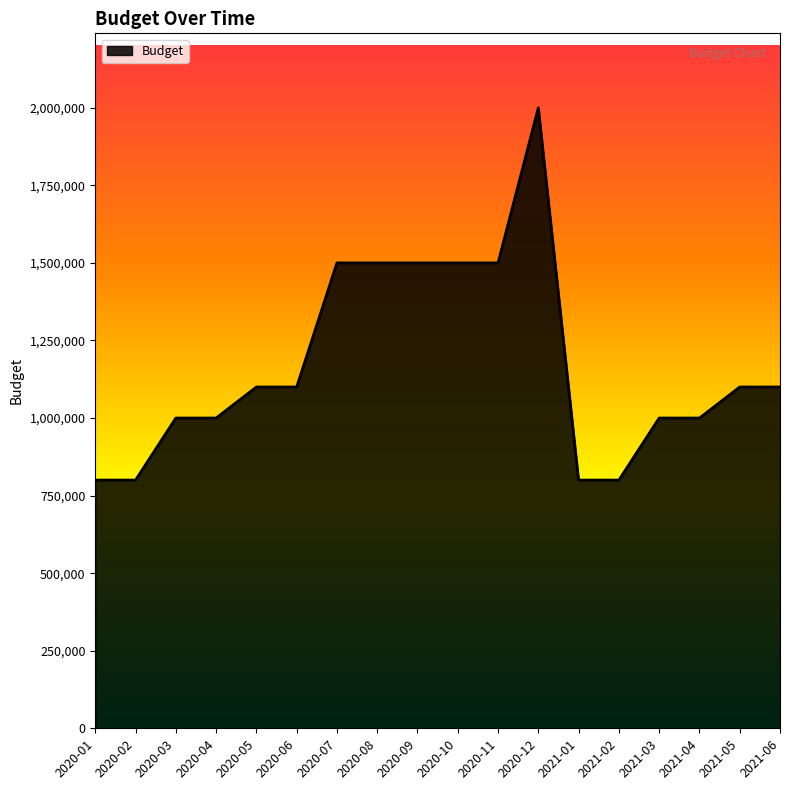

Between 2021-03 and 2021-01, which is larger?

2021-03